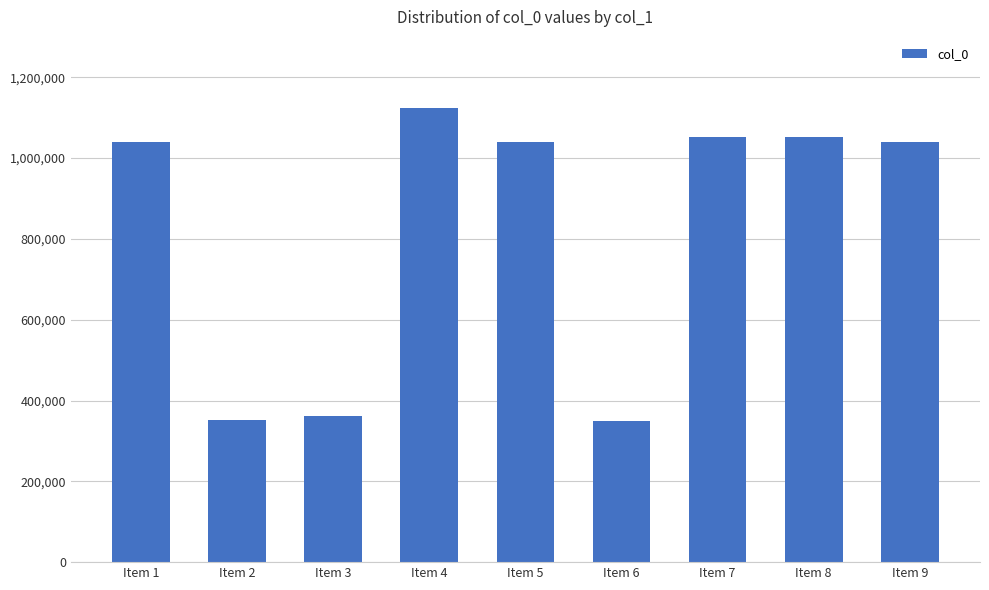

What is the difference between the second highest and second lowest values?

701679